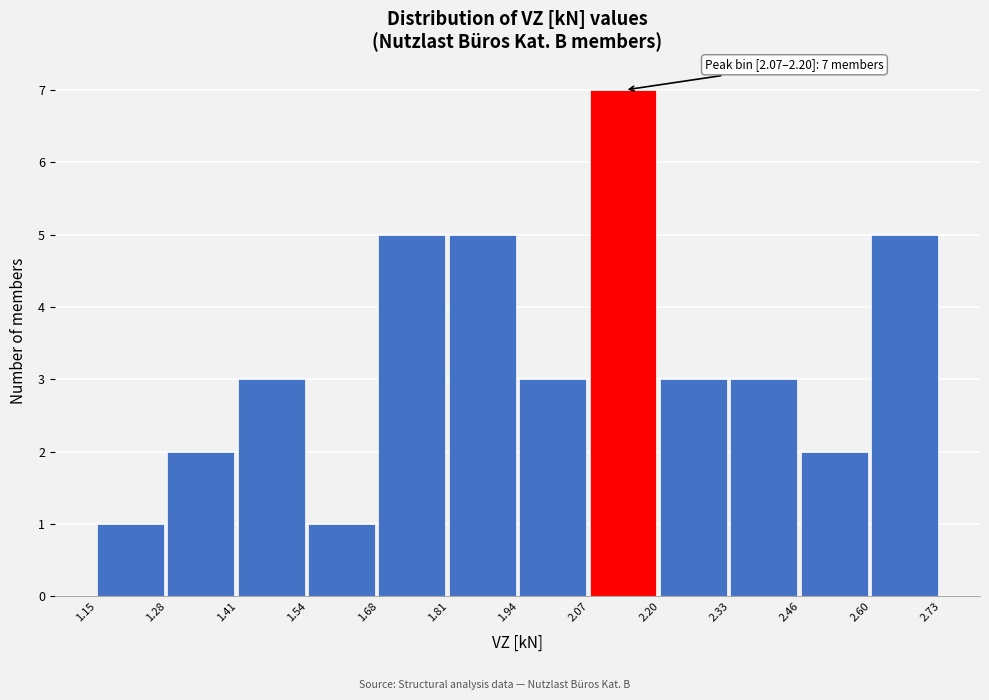

Over which range of the x-axis is the bar tallest?

2.07 to 2.20